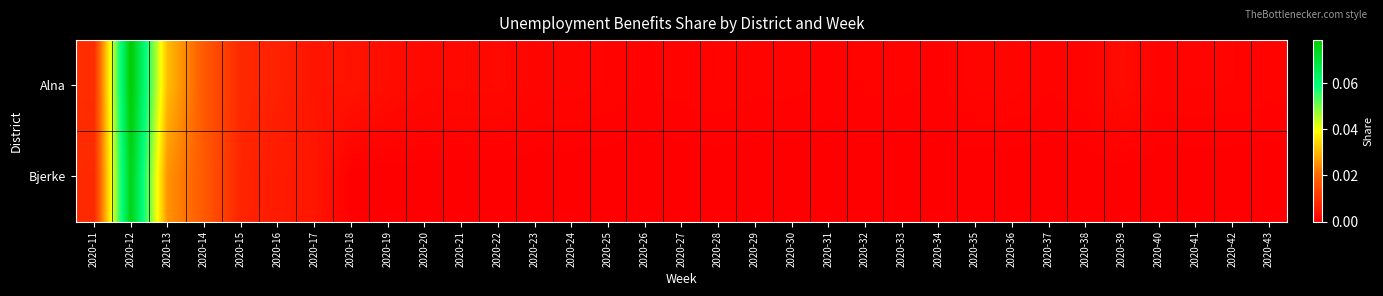

Which series has the widest spread of values?

Alna